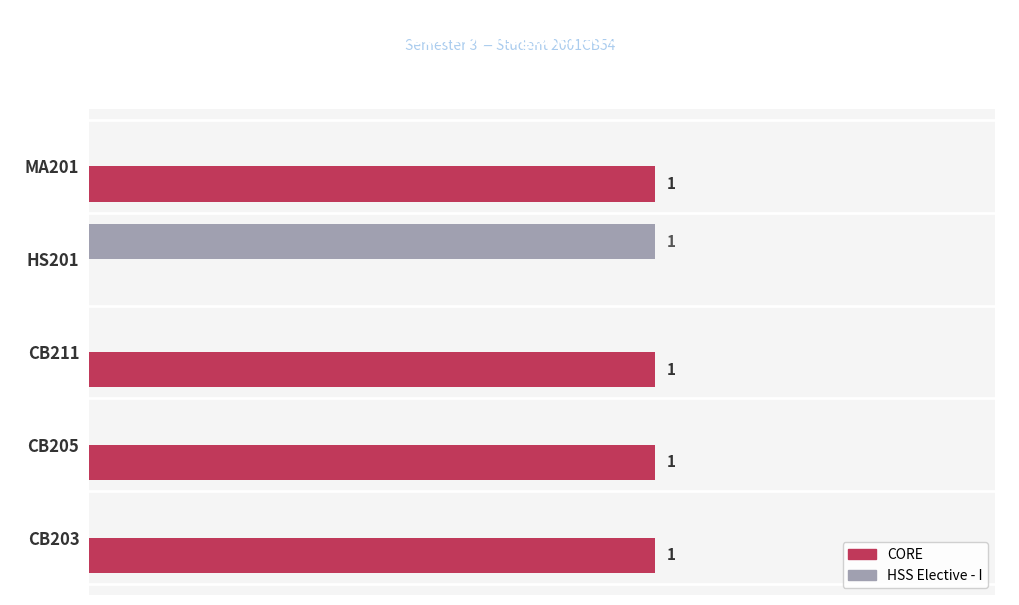

Which series has the largest total across all categories?

CORE